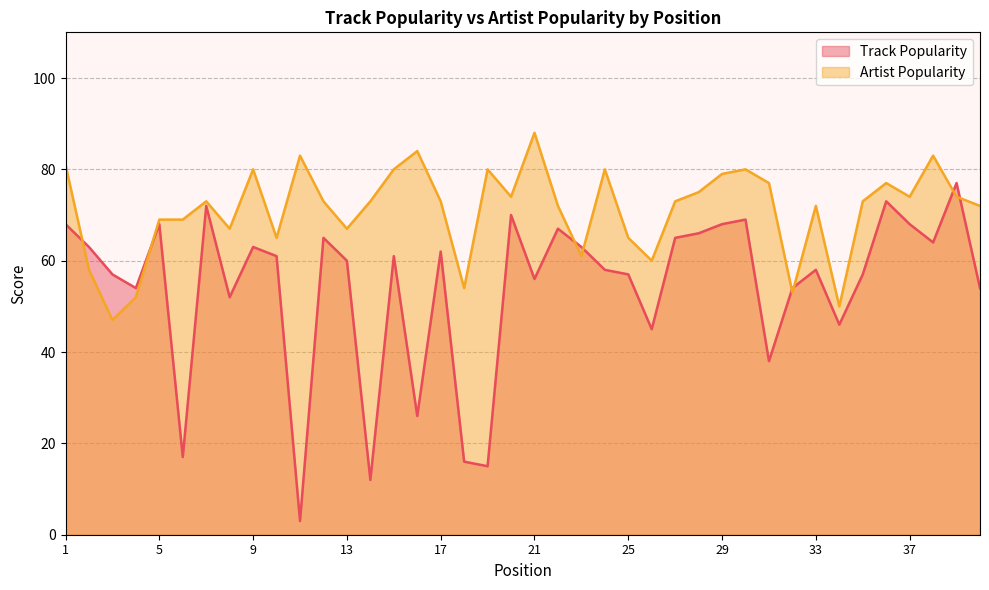

At which category is the sum across all series the highest?

39